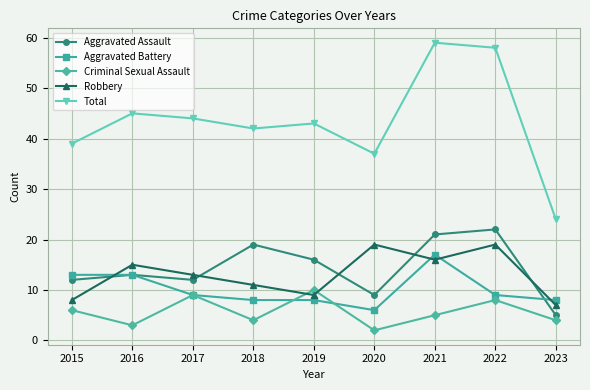

The value of Aggravated Assault at 2021 is 31. True or false?

False